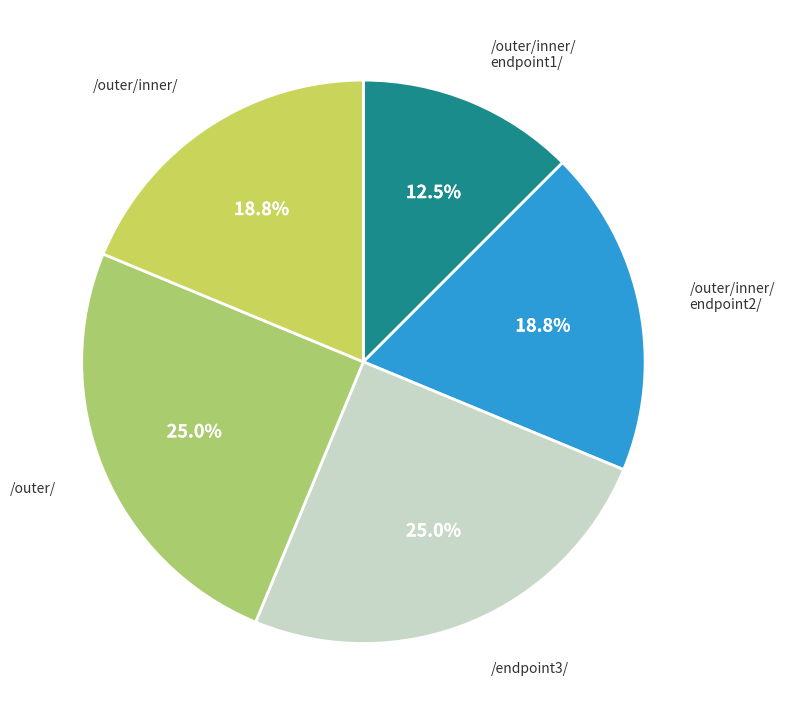

True or false: /outer/ accounts for 1% of the total.

False